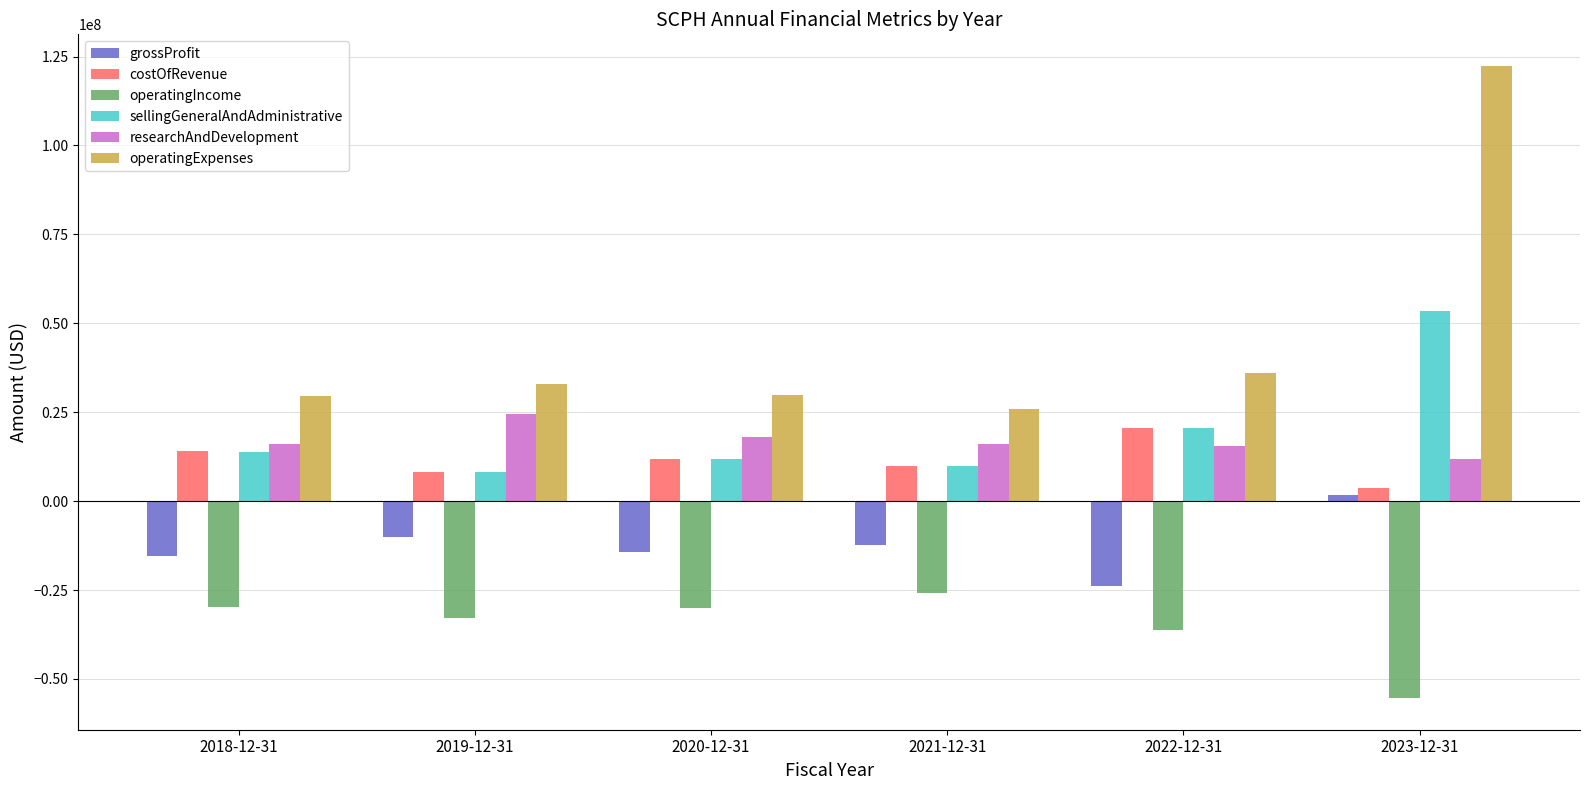

What is the average value of the researchAndDevelopment series?

17018333